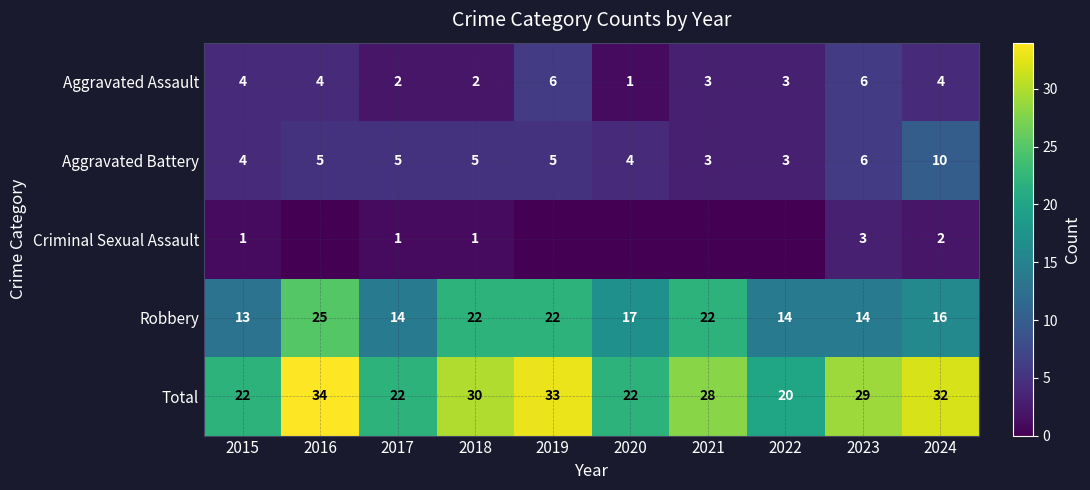

Is the value of Robbery at 2022 greater than the value of Criminal Sexual Assault at 2024?

Yes